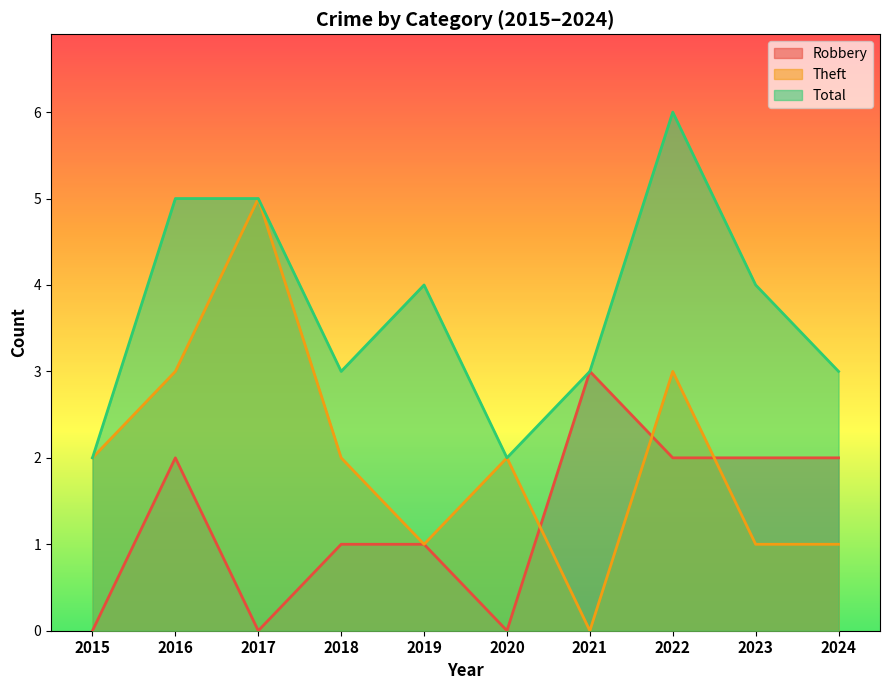

What is the value of the Total point at the 8th from the left?

6